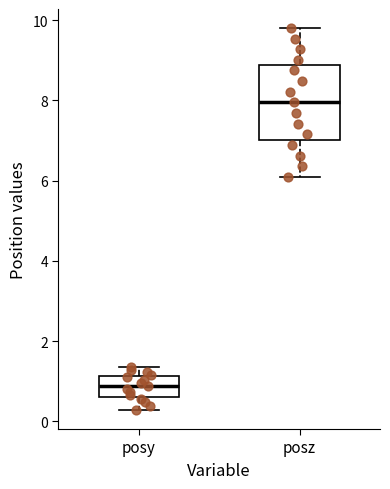

Reading left to right, read every box against the y-axis: the position of its median line, the range the box covers, and the ends of its whiskers. The values are not printed on the chart, so give them approximately, as read against the axis.

posy: median 0.8, box 0.6 to 1.2, whiskers 0.2 to 1.4
posz: median 8.0, box 7.0 to 8.8, whiskers 6.0 to 9.8